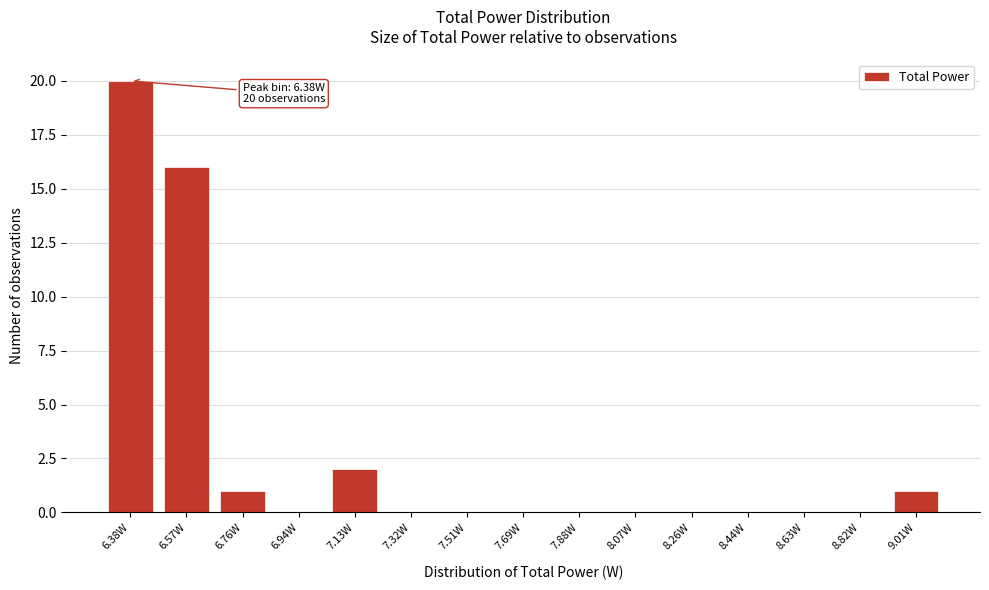

Reading right to left, transcribe all the data shown in this chart.

9.01W=1	8.82W=0	8.63W=0	8.44W=0	8.26W=0	8.07W=0	7.88W=0	7.69W=0	7.51W=0	7.32W=0	7.13W=2	6.94W=0	6.76W=1	6.57W=16	6.38W=20